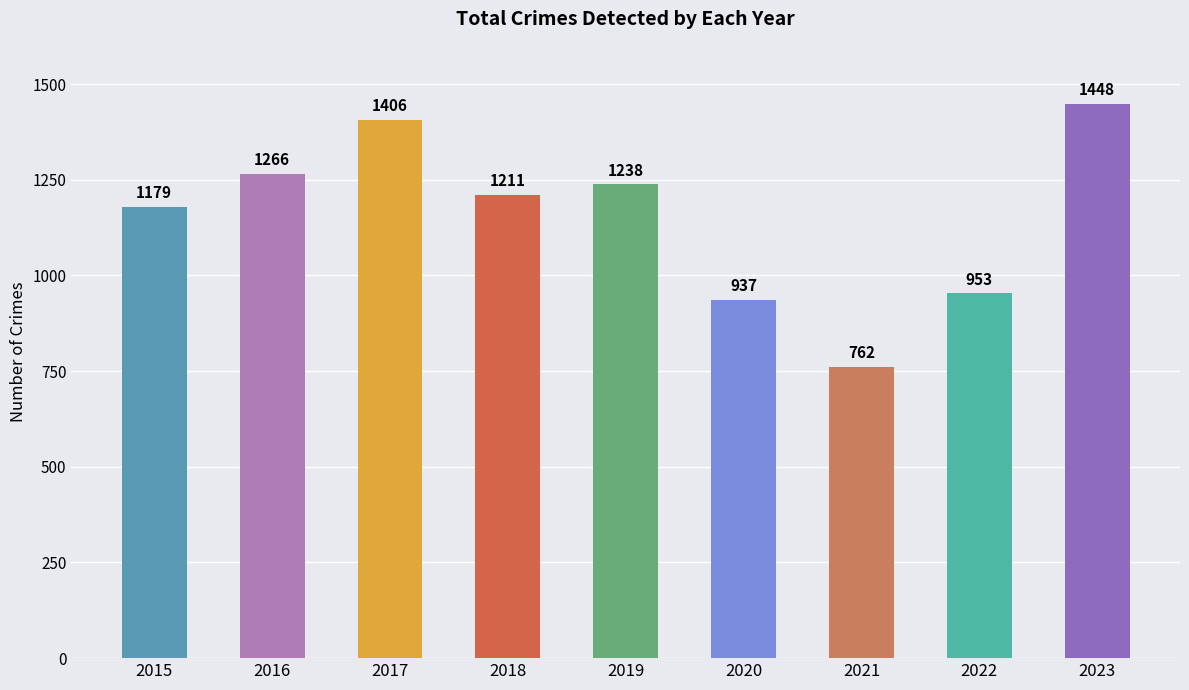

What is the ratio of the value at 2020 to the value at 2017?

0.7